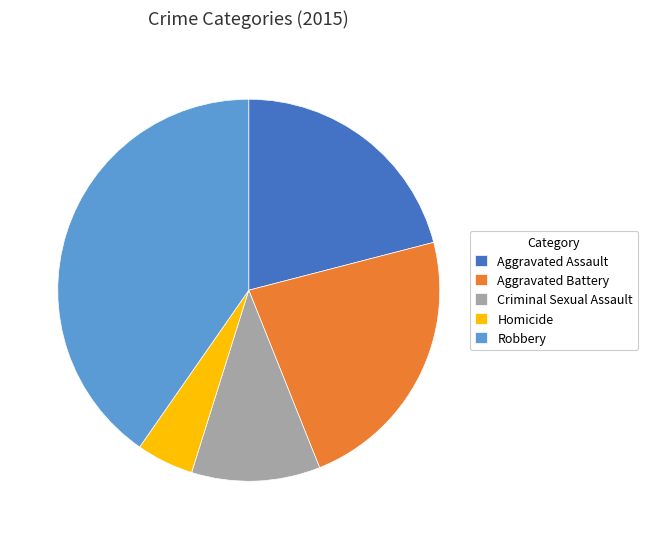

Which category has the smallest portion of the pie?

Homicide